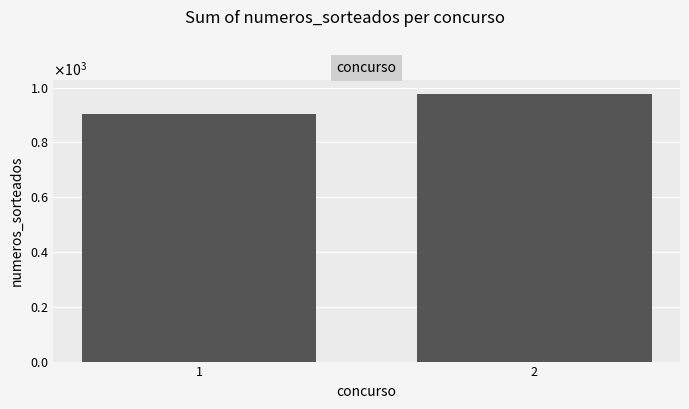

Rank the categories by value from highest to lowest.

2, 1